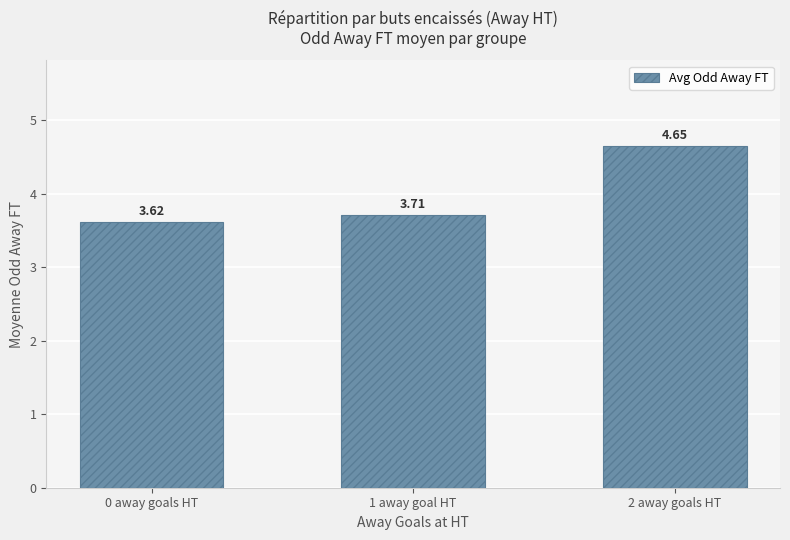

Does the chart contain stacked bars?

No